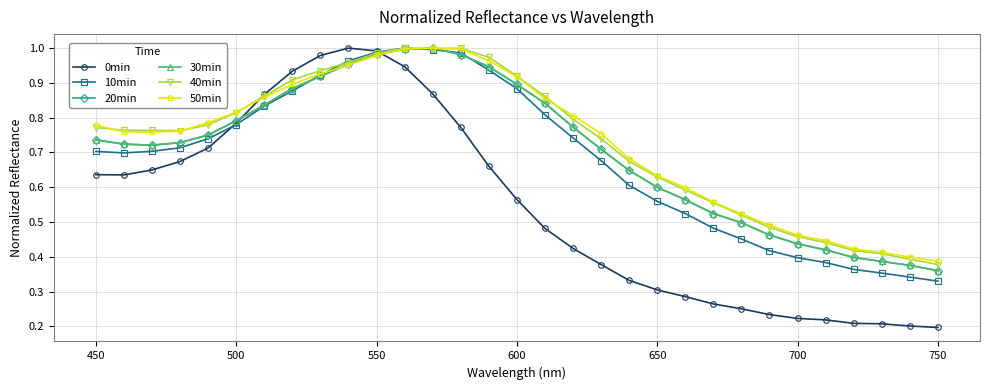

Which series has the largest total across all categories?

50min